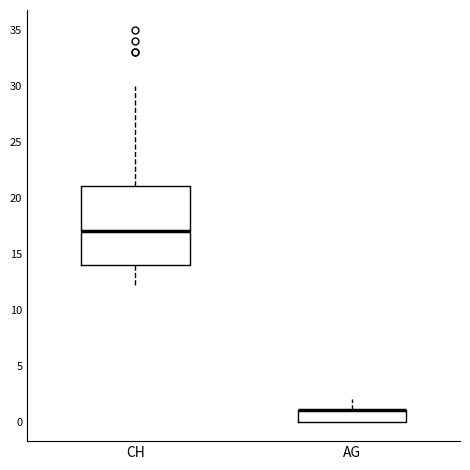

Reading left to right, transcribe this box plot: for each box, give where its median line is, the range the box spans, and where its two whiskers end, as read against the y-axis. The values are not printed on the chart, so give them approximately, as read against the axis.

CH: median 17, box 14 to 21, whiskers 12 to 30
AG: median 1 (drawn on the box's upper edge), box 0 to 1, whiskers 0 to 2